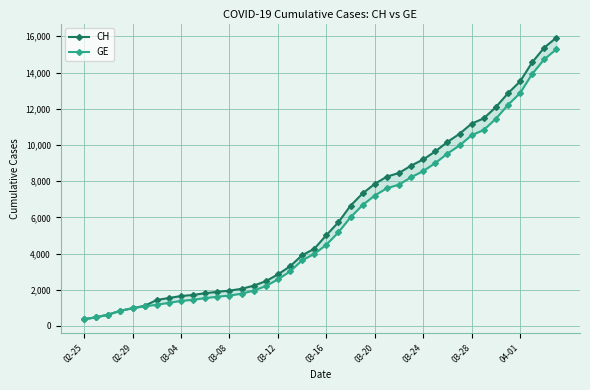

True or false: GE has a value of 20683 at 04-01.

False